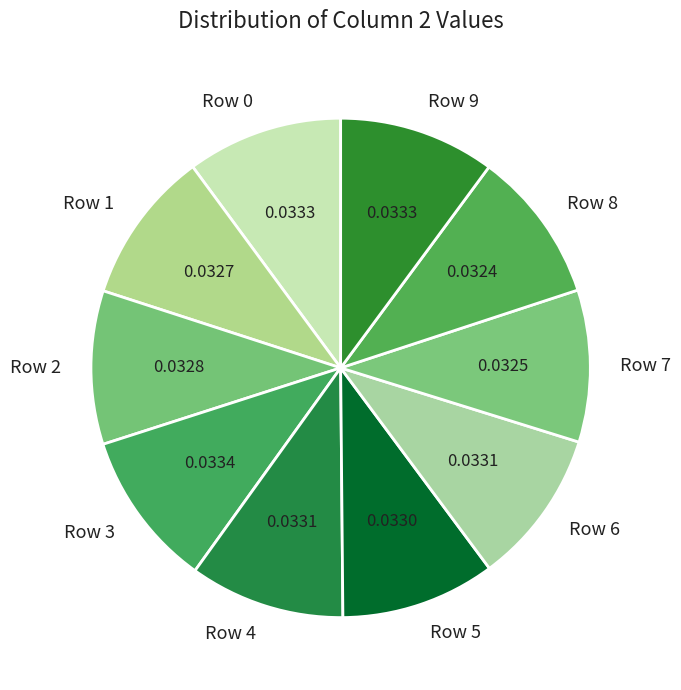

Does any single category account for the majority?

No